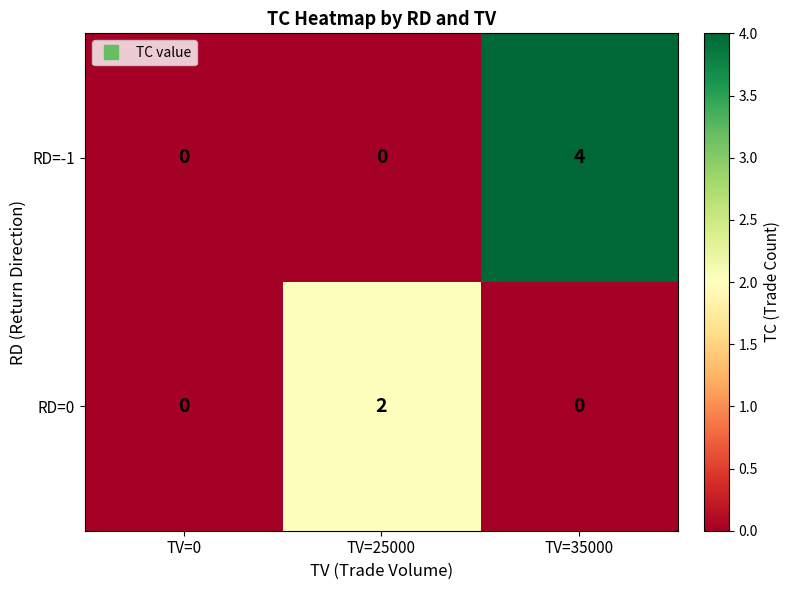

What is the difference between the RD=-1 values at TV=25000 and TV=35000?

4